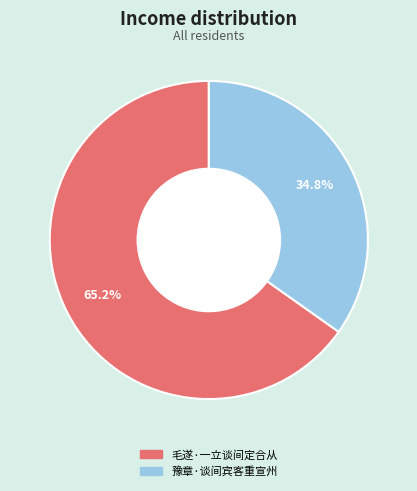

The 豫章·谈间宾客重宣州 slice represents 41% of the pie. True or false?

False